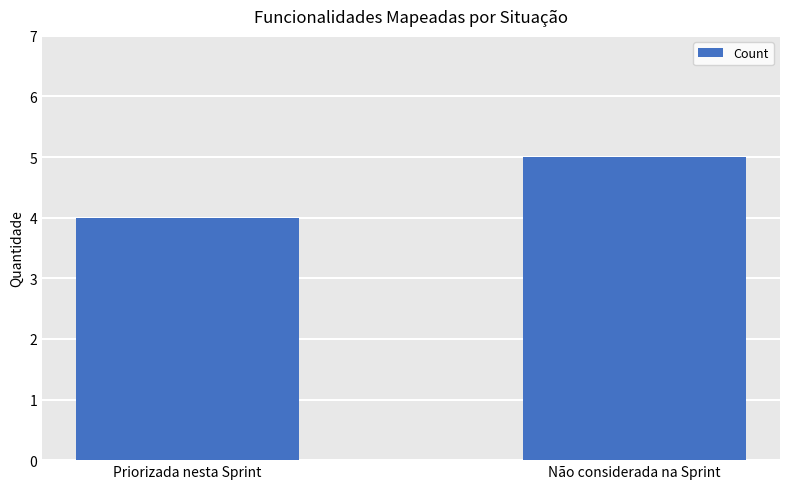

What is the label of the 2nd bar from the right?

Priorizada nesta Sprint